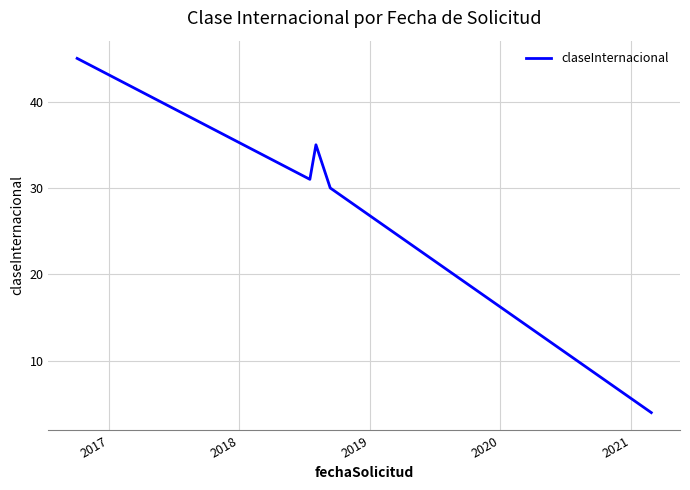

What is the difference between the maximum and second lowest values?

15